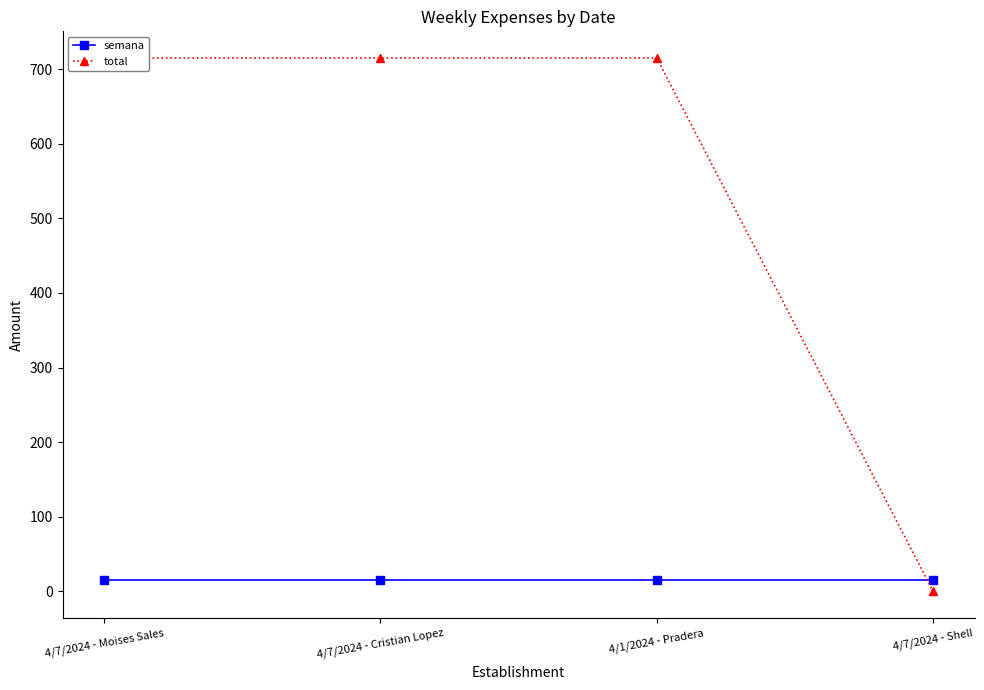

Reading right to left, transcribe all the data shown in this chart.

semana: 15	15	15	15
total: 0	715	715	715